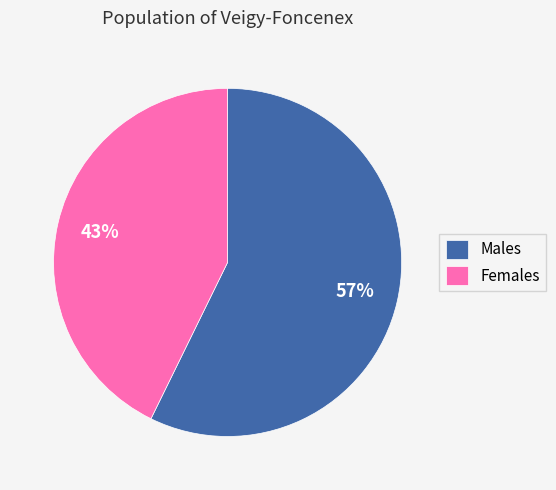

Does Females represent more than half of the total?

No